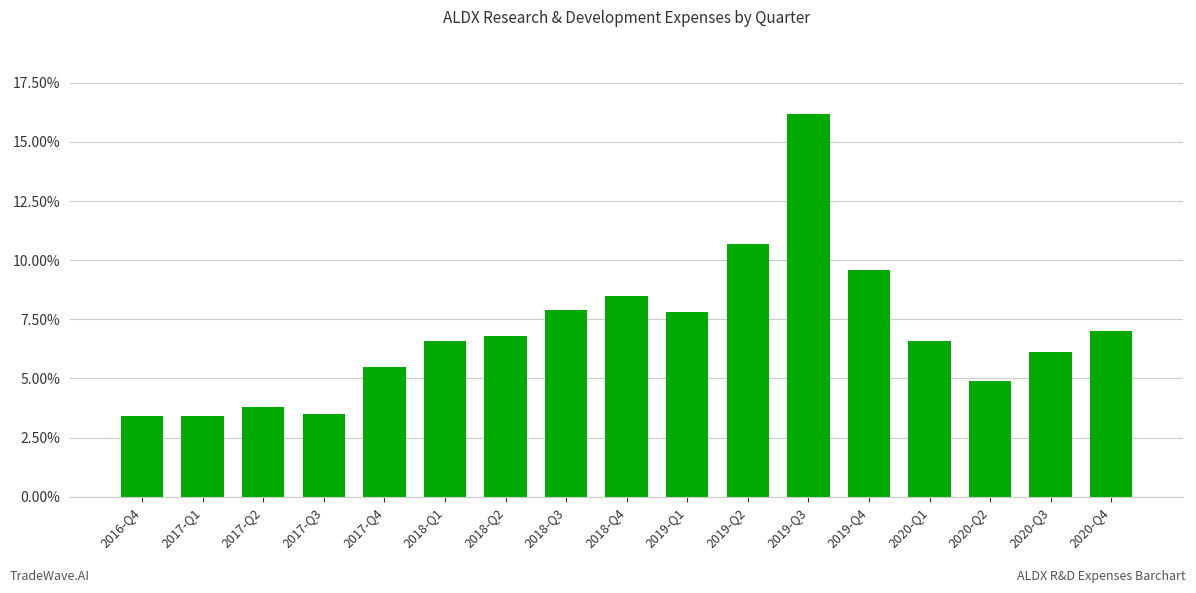

At which label is the value closest to 9800?

2019-Q4